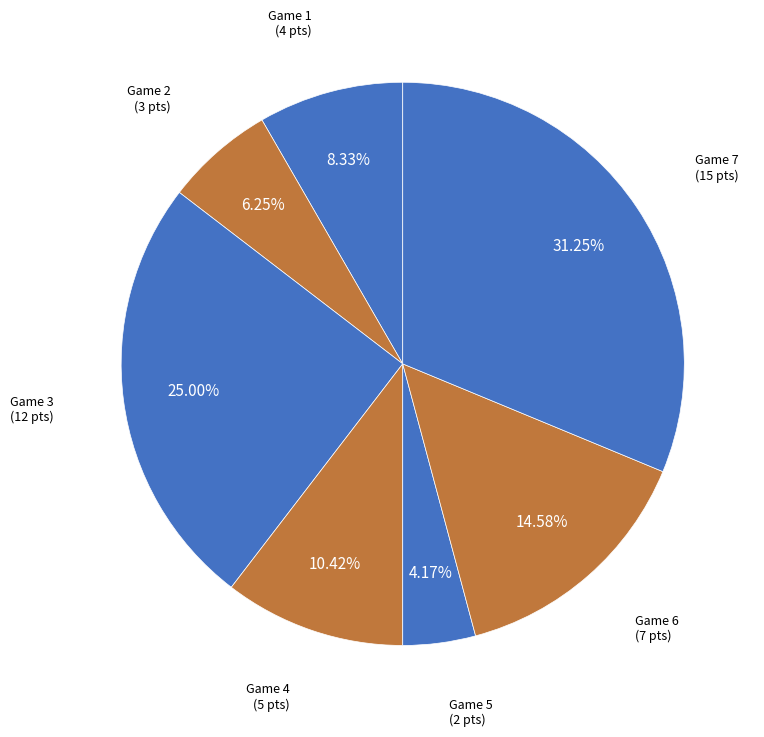

Count the number of slices in the pie.

7